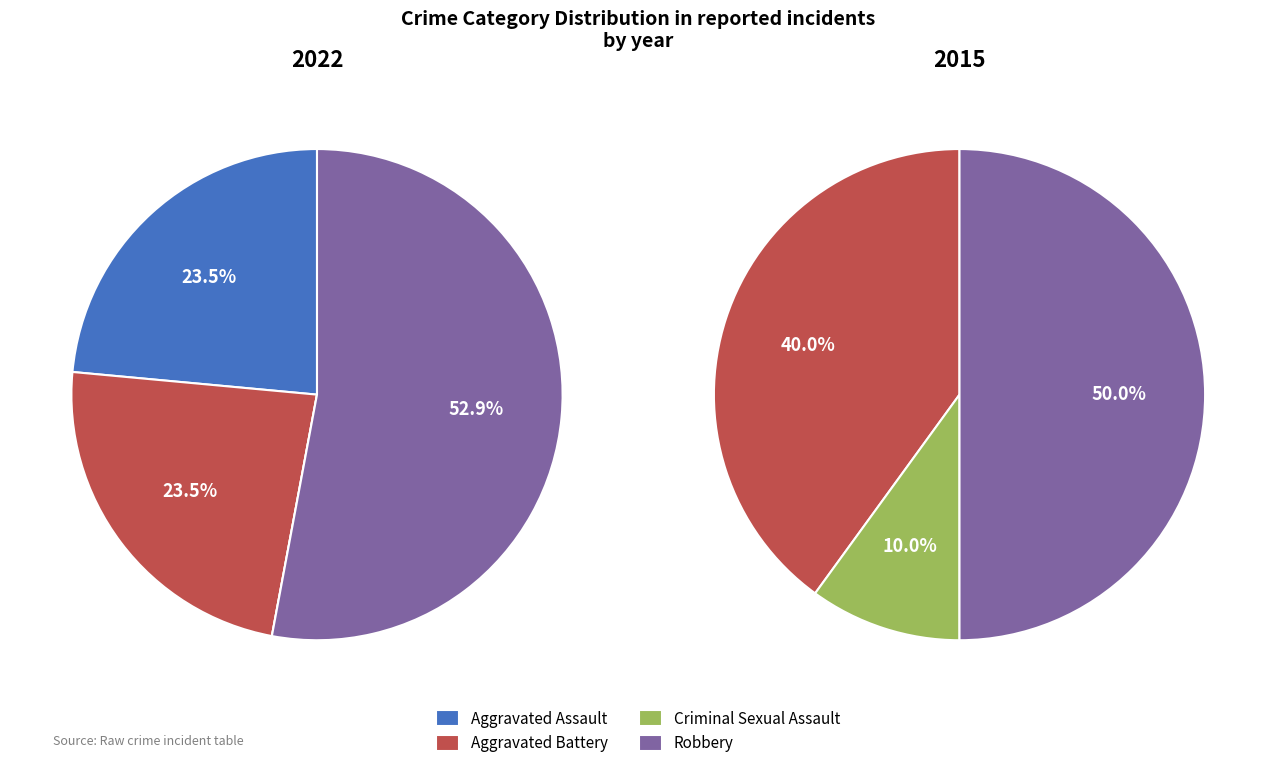

To the nearest percent, what percentage of the pie is values_2022?

24%